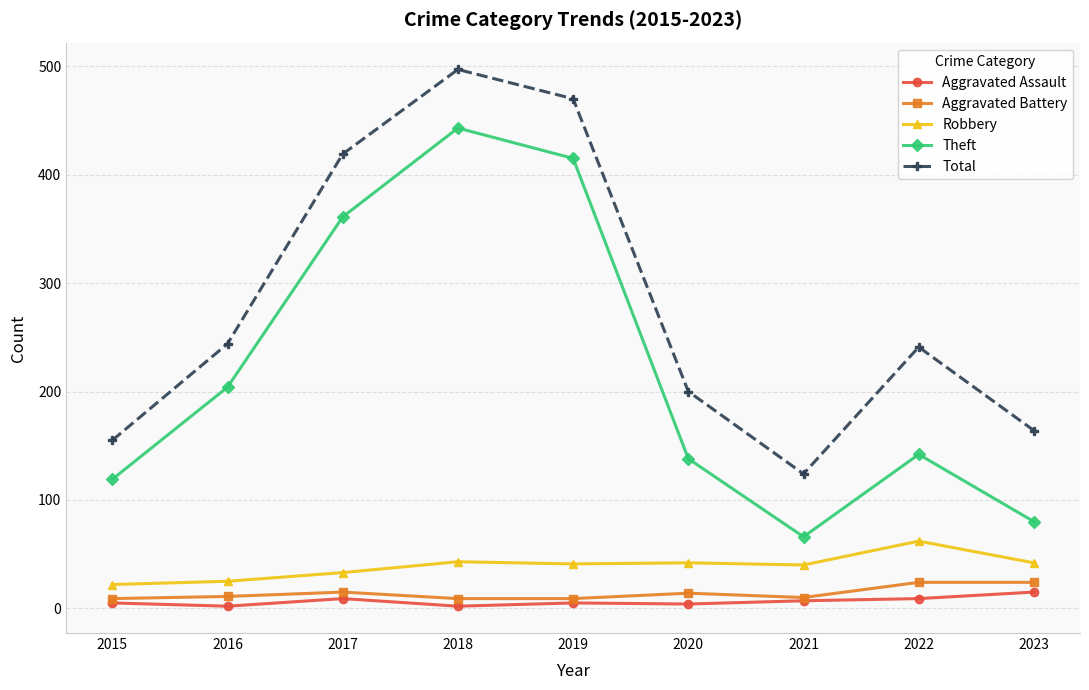

Is it true that Theft equals 54 at 2023?

False